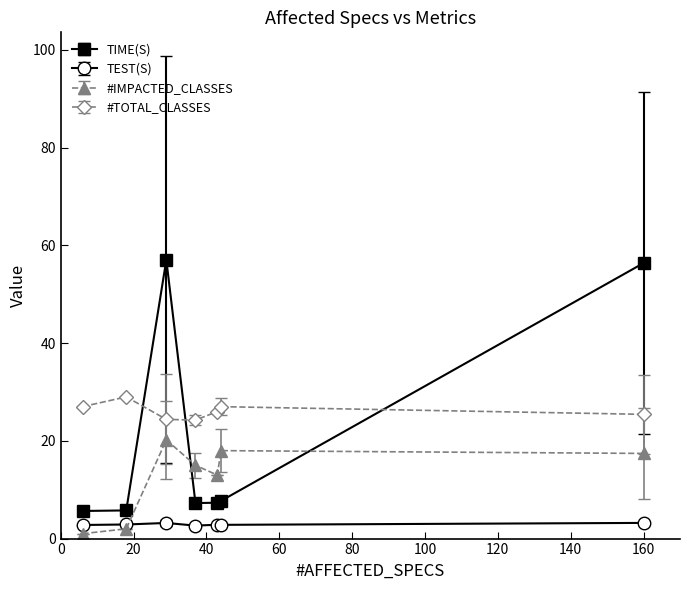

Which series has the widest spread of values?

TIME(S)